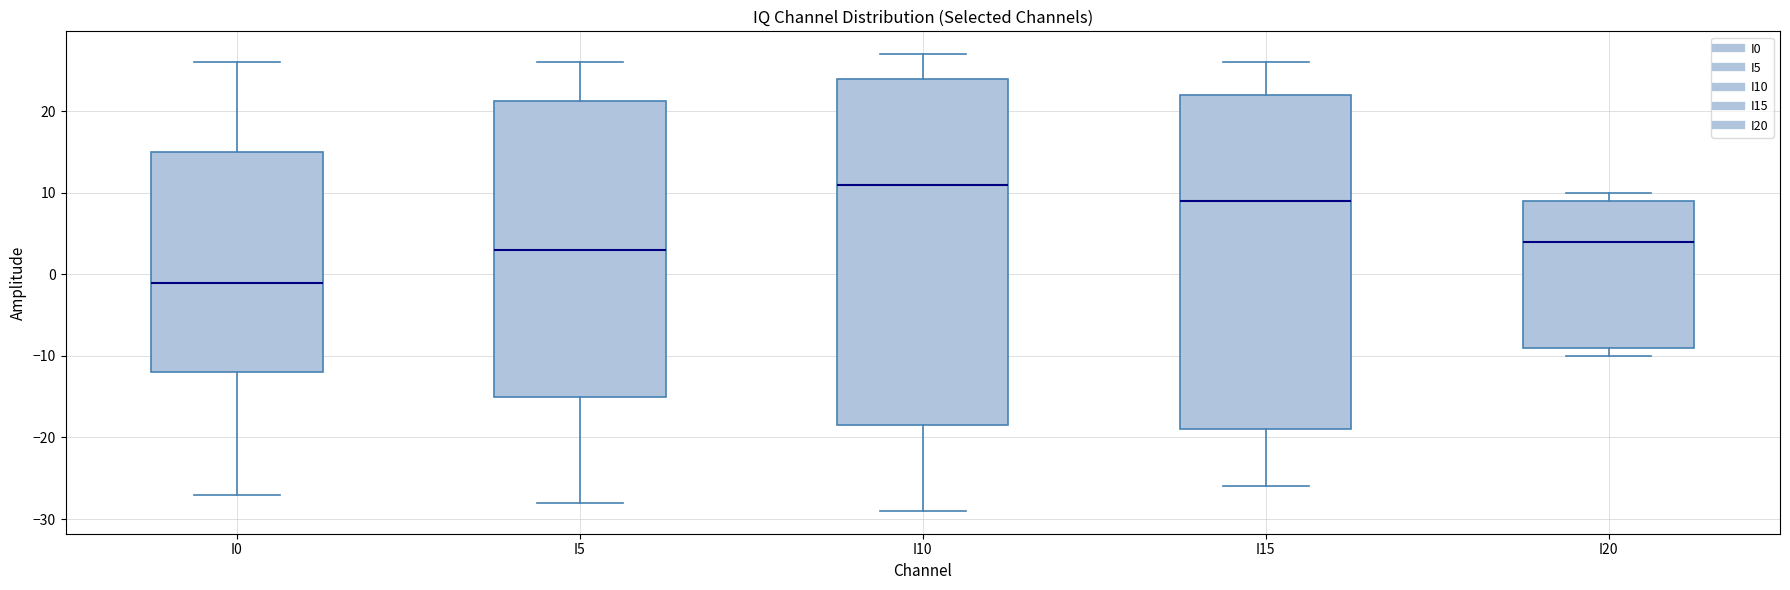

Reading left to right, read every box against the y-axis: the position of its median line, the range the box covers, and the ends of its whiskers. The values are not printed on the chart, so give them approximately, as read against the axis.

I0: median -1, box -12 to 15, whiskers -27 to 26
I5: median 3, box -15 to 21, whiskers -28 to 26
I10: median 11, box -18 to 24, whiskers -29 to 27
I15: median 9, box -19 to 22, whiskers -26 to 26
I20: median 4, box -9 to 9, whiskers -10 to 10